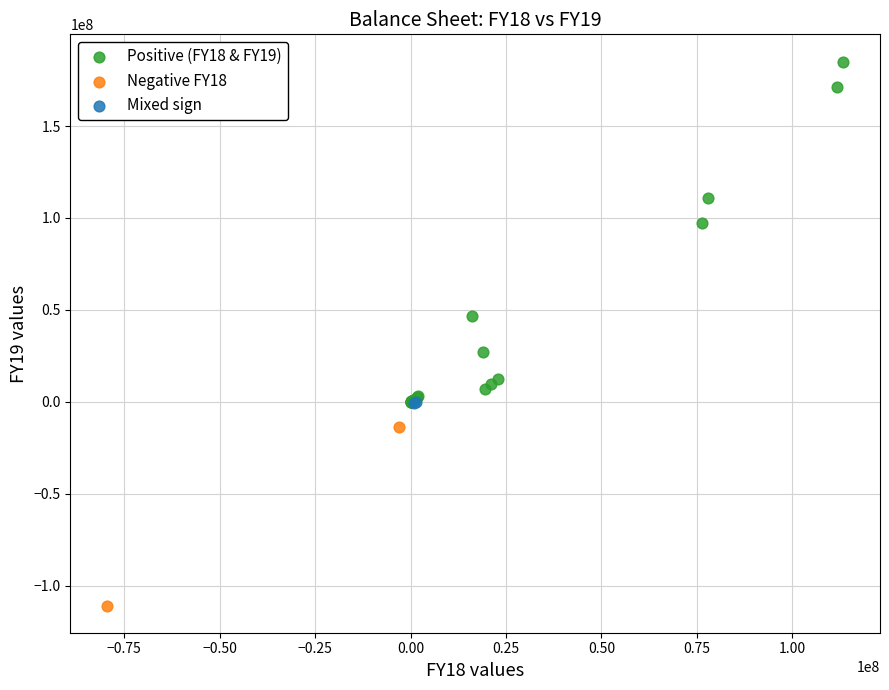

What are all the series names shown in the legend?

Positive (FY18 & FY19), Negative FY18, Mixed sign